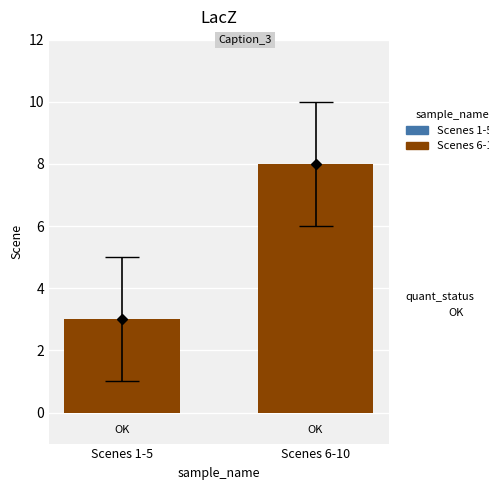

At which category does the chart reach its minimum across all series?

Scenes 1-5